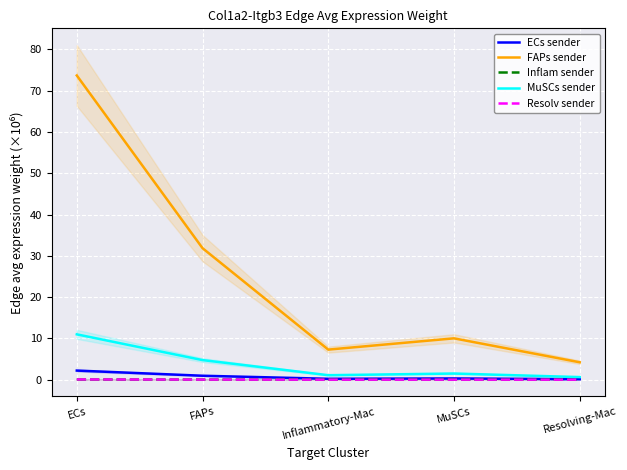

Reading left to right, transcribe all the data shown in this chart.

ECs sender: 2.2	1.0	0.2	0.3	0.1
FAPs sender: 73.7	31.9	7.3	10.0	4.2
Inflam sender: 0.0	0.0	0.0	0.0	0.0
MuSCs sender: 11.0	4.7	1.1	1.5	0.6
Resolv sender: 0.1	0.0	0.0	0.0	0.0